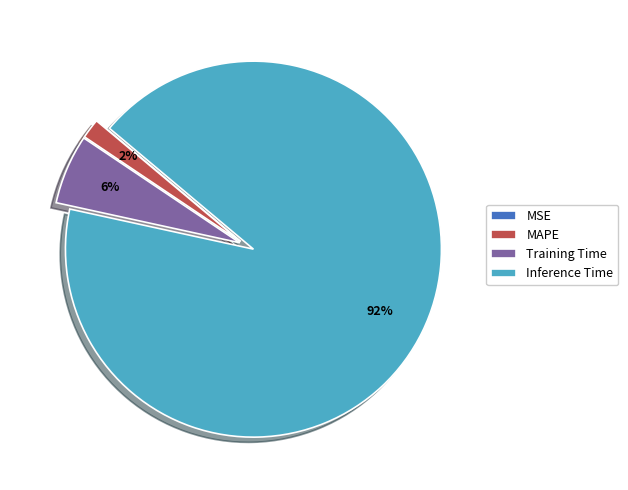

Is the sum of MAPE and Training Time greater than half?

No